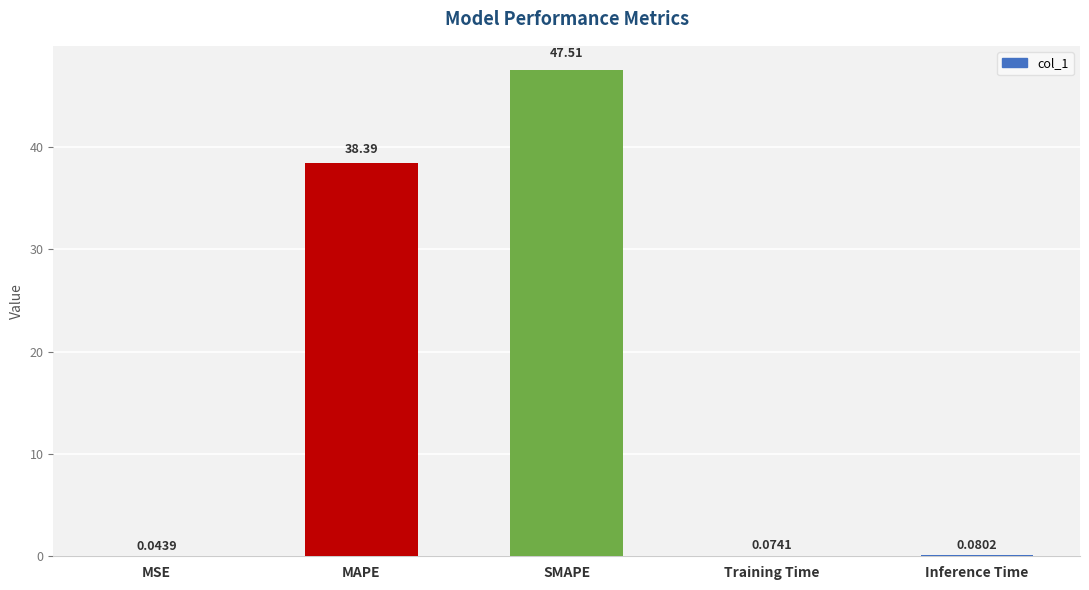

Which has a higher value, Training Time or MAPE?

MAPE